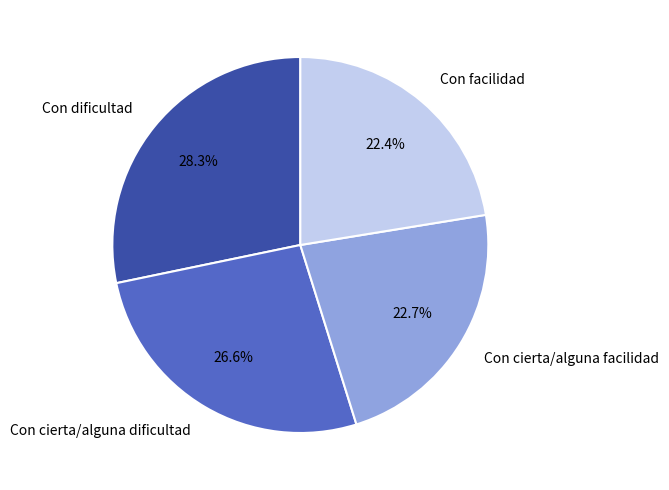

The Con cierta/alguna facilidad slice represents 23% of the pie. True or false?

True